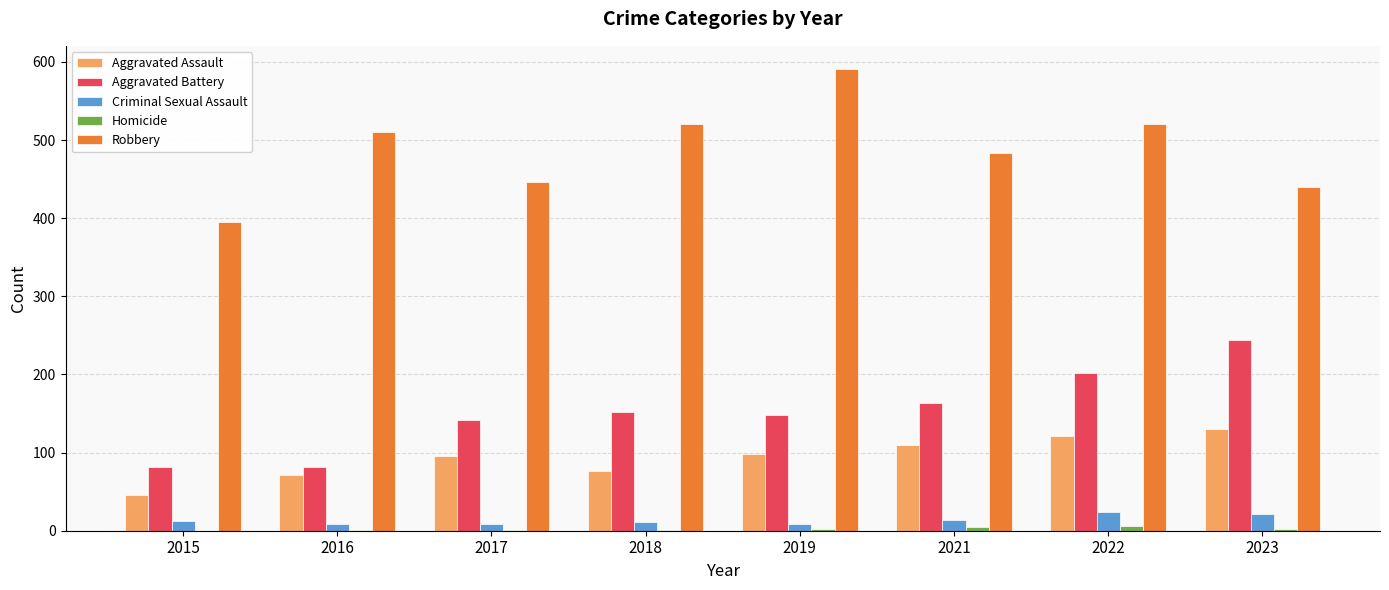

Are the bars grouped side by side (vs. stacked)?

Yes